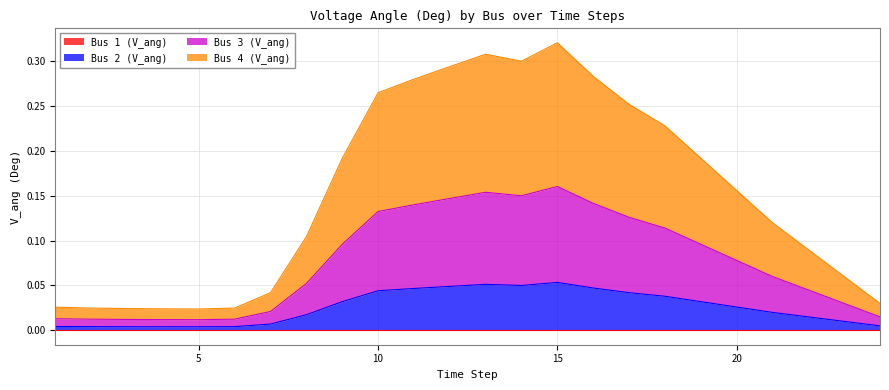

Which series changed the most between 18 and 22?

Bus 4 (V_ang)